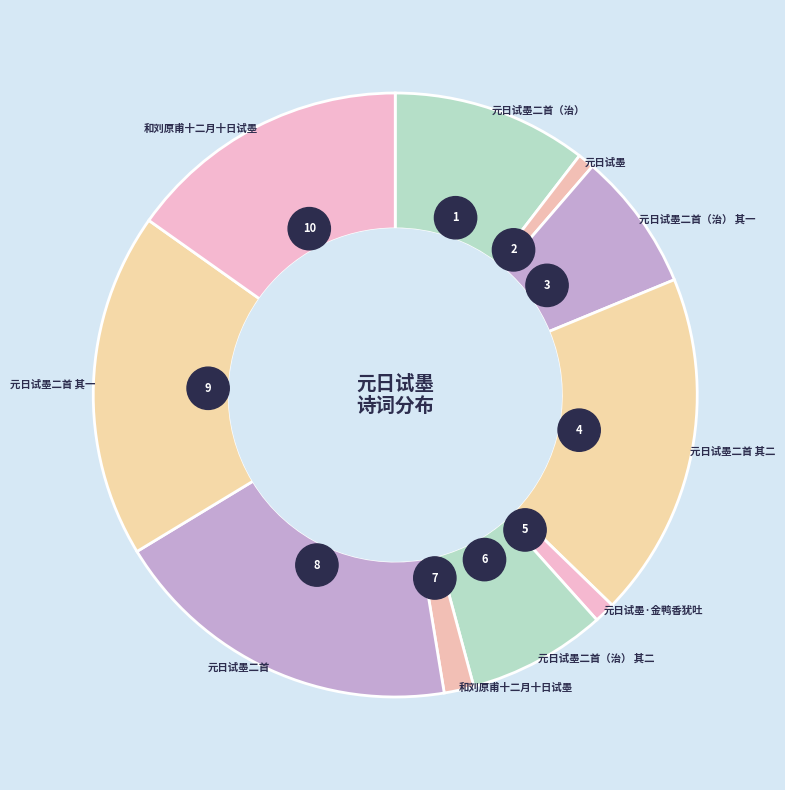

What is the smallest slice in the pie chart?

元日试墨